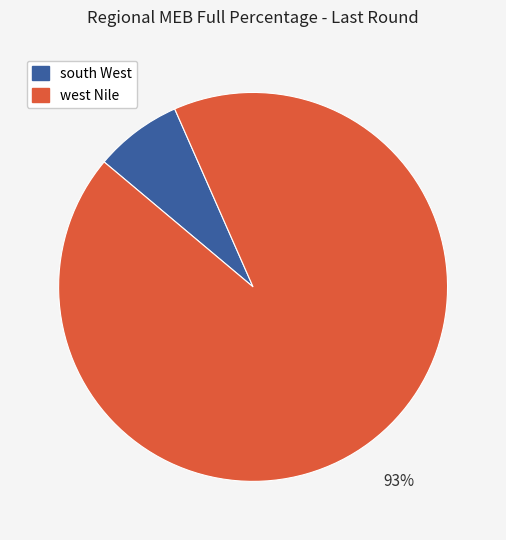

Combined, do south West and west Nile account for over 50%?

Yes